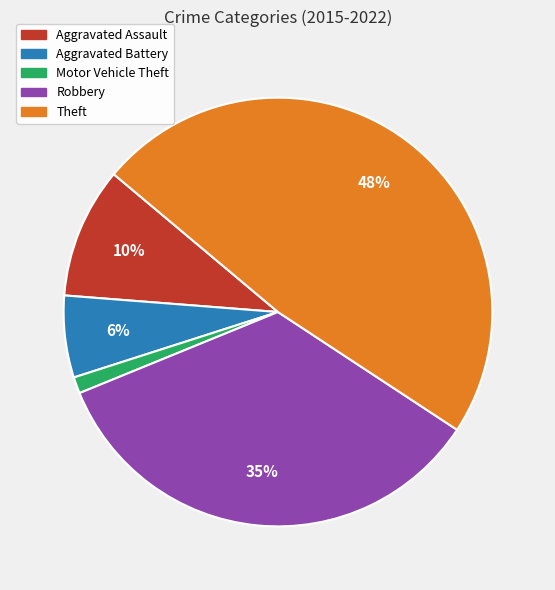

Is Robbery the majority of the pie?

No